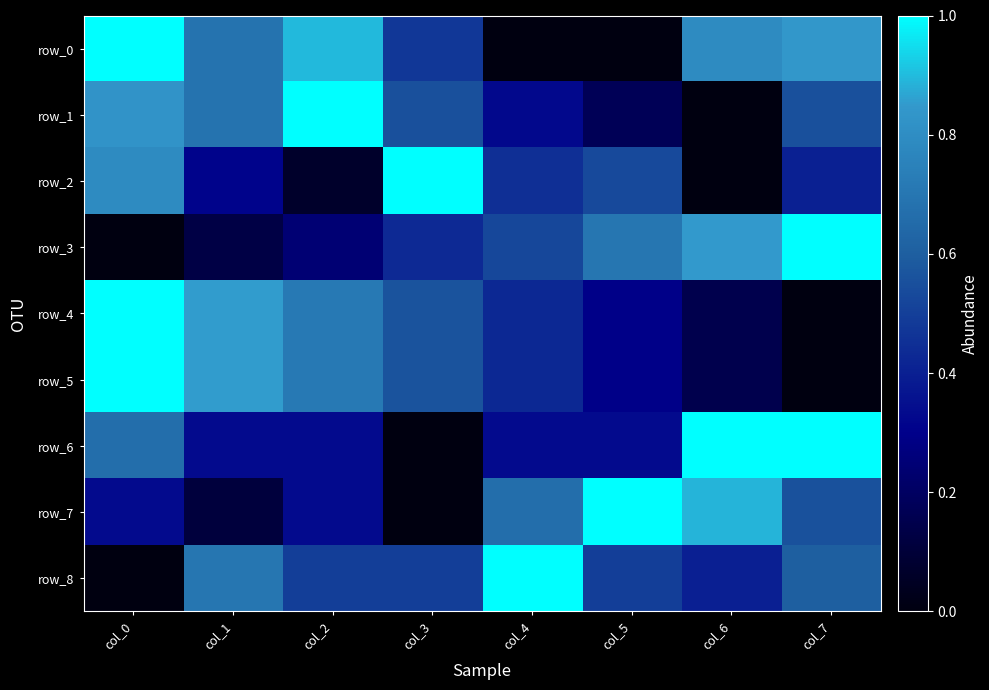

Reading left to right, list all the values displayed in this chart.

row_0: col_0=1.0	col_1=0.7	col_2=0.9	col_3=0.5	col_4=0.0	col_5=0.0	col_6=0.8	col_7=0.8
row_1: col_0=0.8	col_1=0.7	col_2=1.0	col_3=0.6	col_4=0.3	col_5=0.2	col_6=0.0	col_7=0.6
row_2: col_0=0.8	col_1=0.3	col_2=0.1	col_3=1.0	col_4=0.5	col_5=0.5	col_6=0.0	col_7=0.4
row_3: col_0=0.0	col_1=0.1	col_2=0.2	col_3=0.4	col_4=0.5	col_5=0.7	col_6=0.9	col_7=1.0
row_4: col_0=1.0	col_1=0.9	col_2=0.7	col_3=0.6	col_4=0.4	col_5=0.3	col_6=0.2	col_7=0.0
row_5: col_0=1.0	col_1=0.9	col_2=0.7	col_3=0.6	col_4=0.4	col_5=0.3	col_6=0.2	col_7=0.0
row_6: col_0=0.7	col_1=0.3	col_2=0.3	col_3=0.0	col_4=0.3	col_5=0.3	col_6=1.0	col_7=1.0
row_7: col_0=0.3	col_1=0.1	col_2=0.3	col_3=0.0	col_4=0.7	col_5=1.0	col_6=0.9	col_7=0.6
row_8: col_0=0.0	col_1=0.7	col_2=0.5	col_3=0.5	col_4=1.0	col_5=0.5	col_6=0.4	col_7=0.6